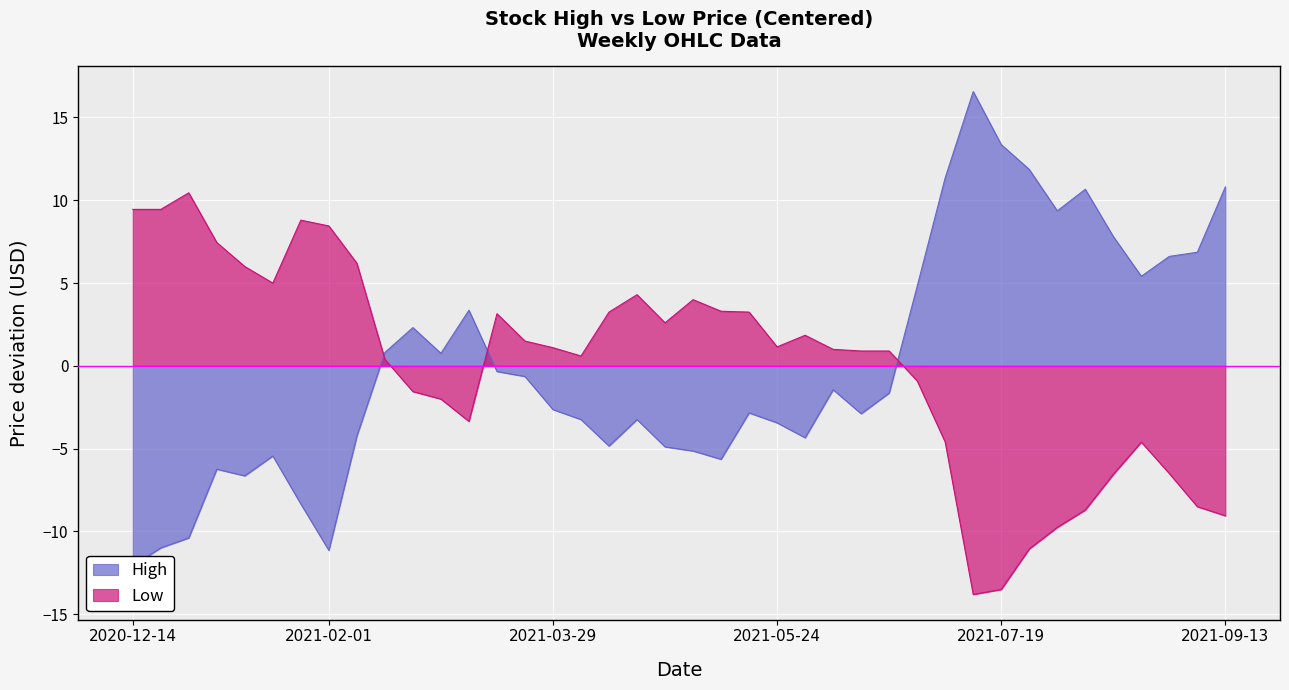

At which category is the sum across all series the highest?

2021-07-05